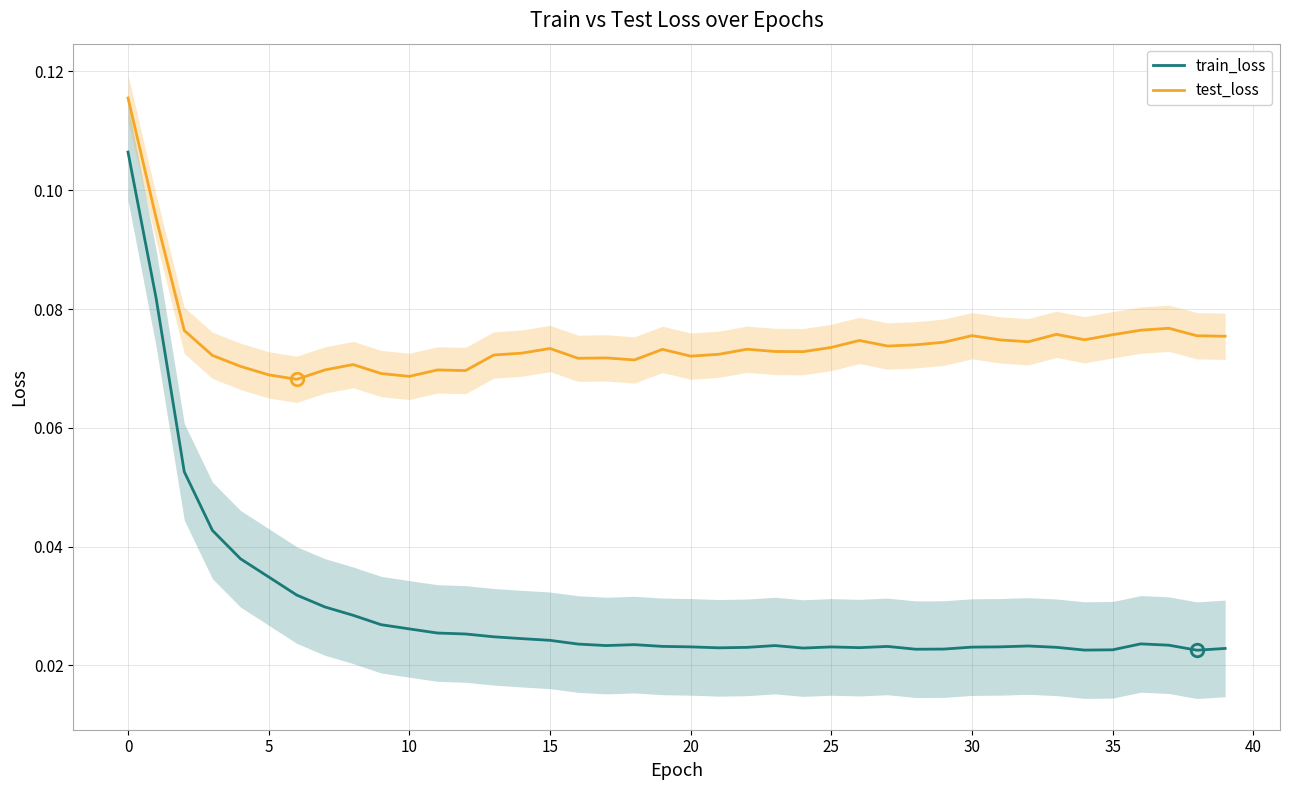

True or false: test_loss and train_loss cross at least once.

False